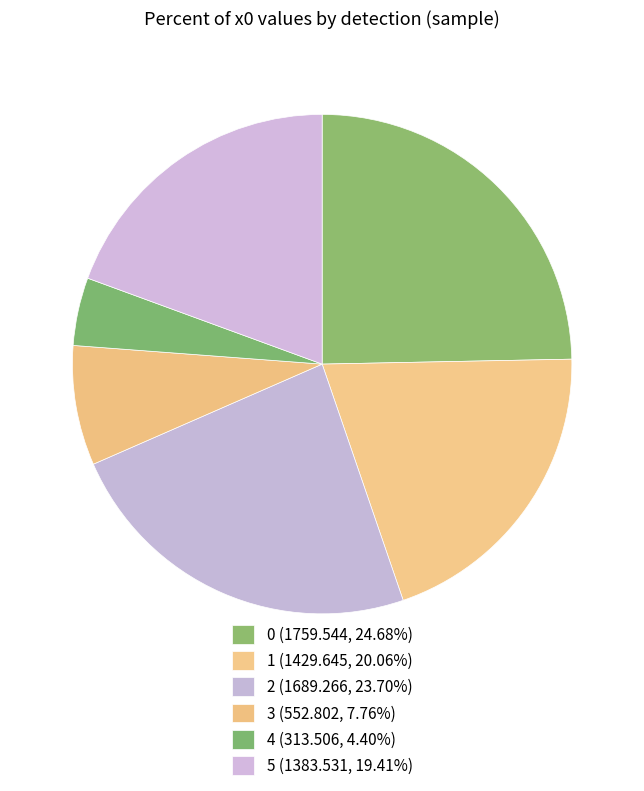

Is there any slice that represents more than half of the pie?

No